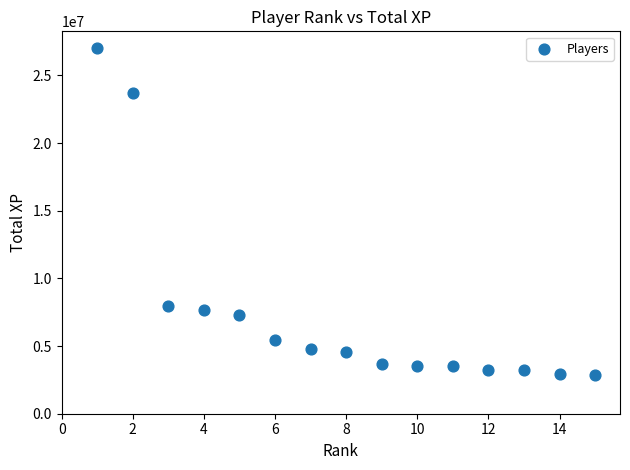

What is the range of X values (max minus min)?

14